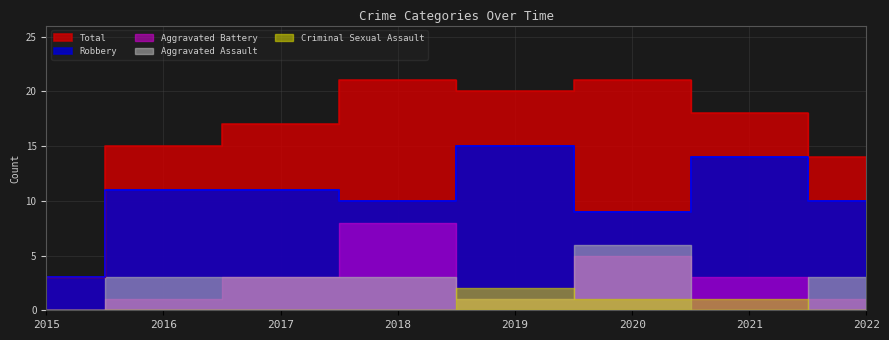

True or false: Aggravated Battery has more than 2 interior local peaks.

False